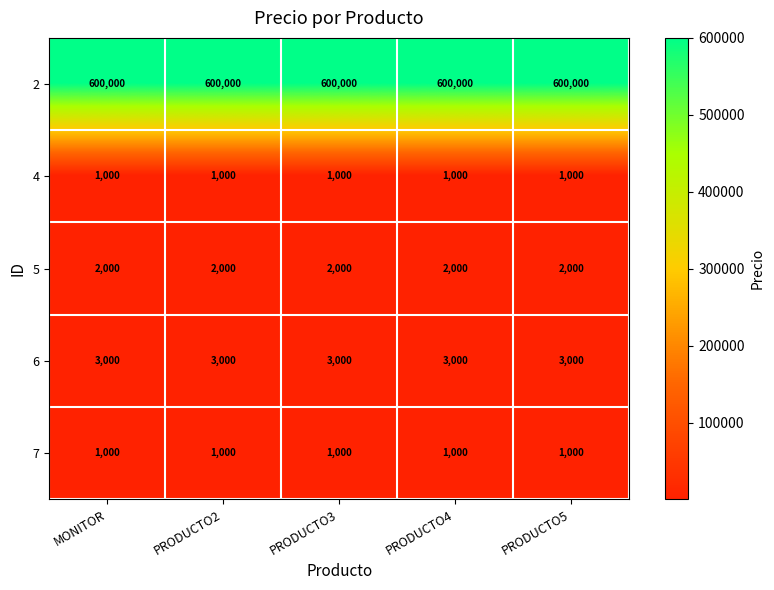

What is the sum of all 6 values?

15000